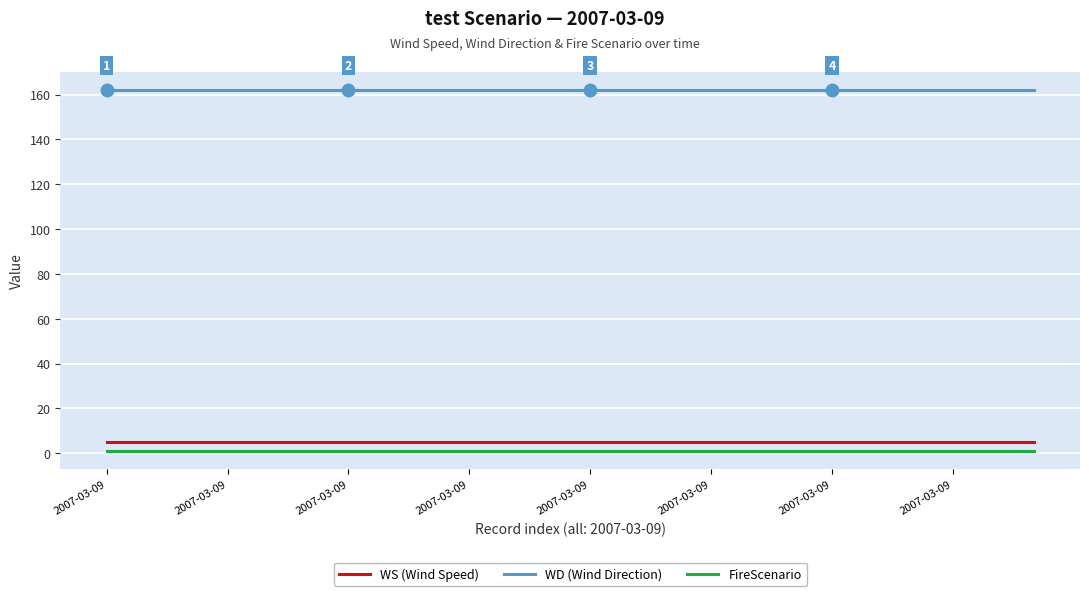

Which series has the largest total across all categories?

WD (Wind Direction)